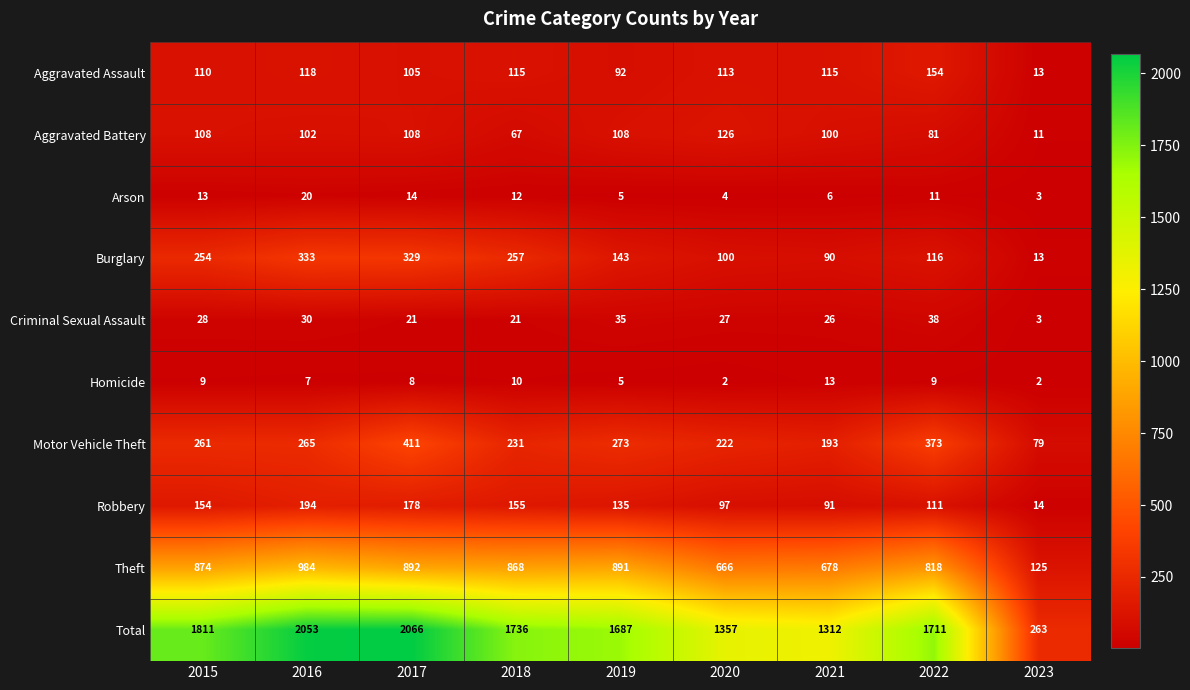

Rank the series by their maximum value, from lowest to highest.

Homicide, Arson, Criminal Sexual Assault, Aggravated Battery, Aggravated Assault, Robbery, Burglary, Motor Vehicle Theft, Theft, Total